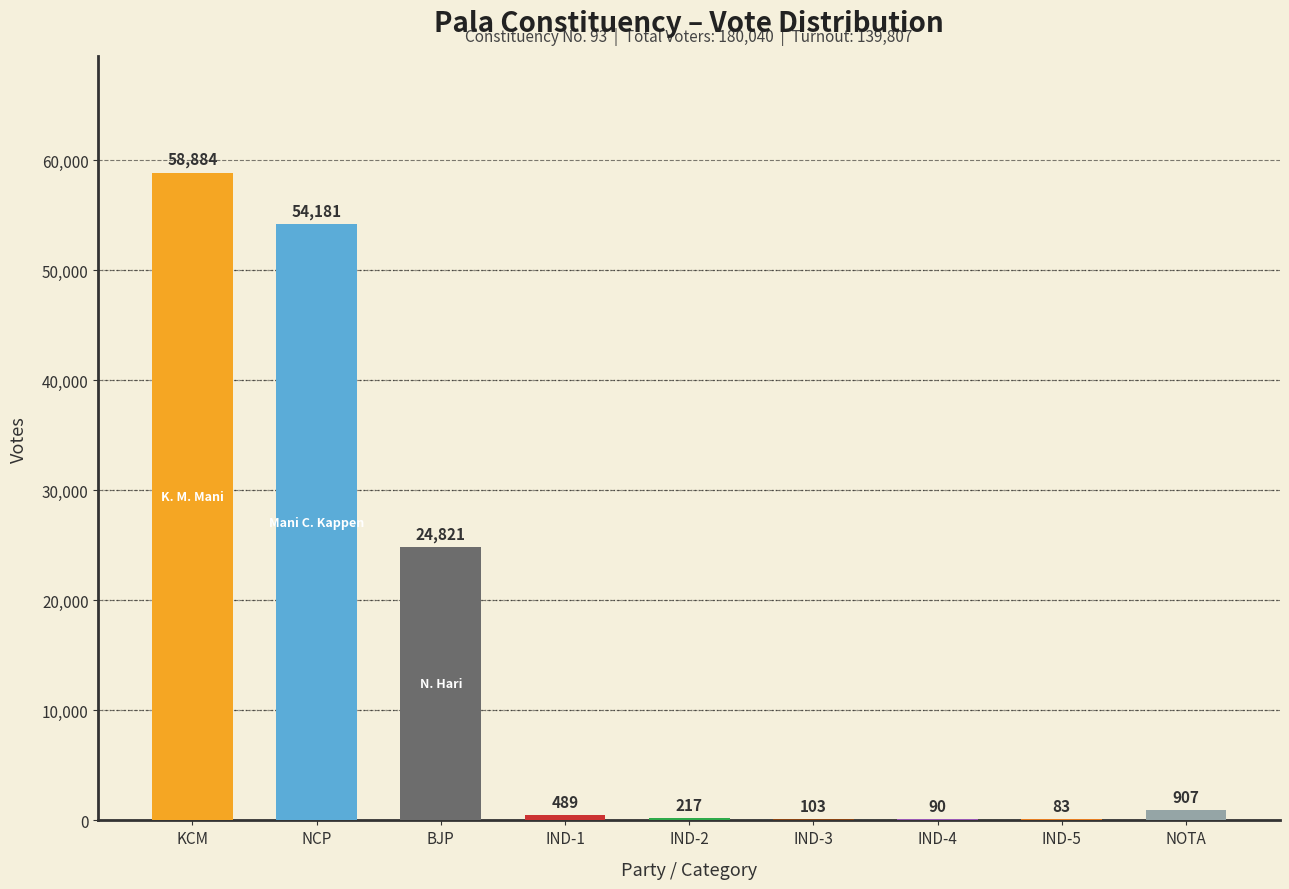

Which has a higher value, IND-3 or IND-5?

IND-3